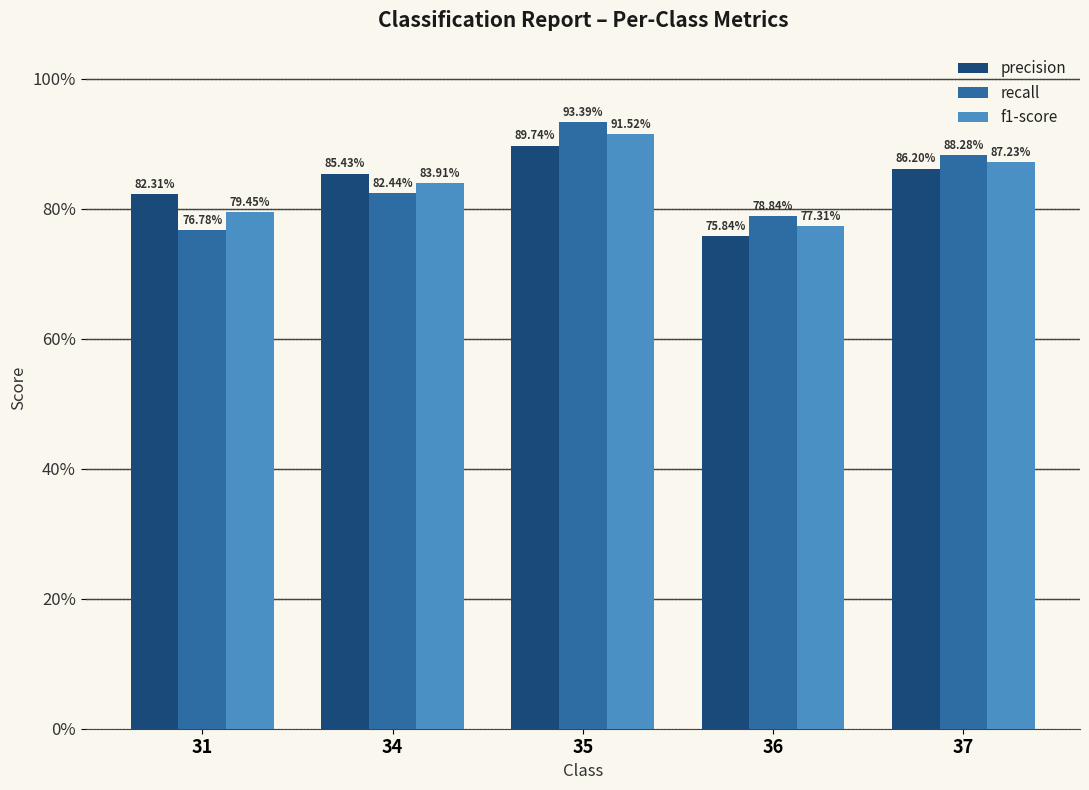

What is the difference between the highest and lowest values at 31?

0.1